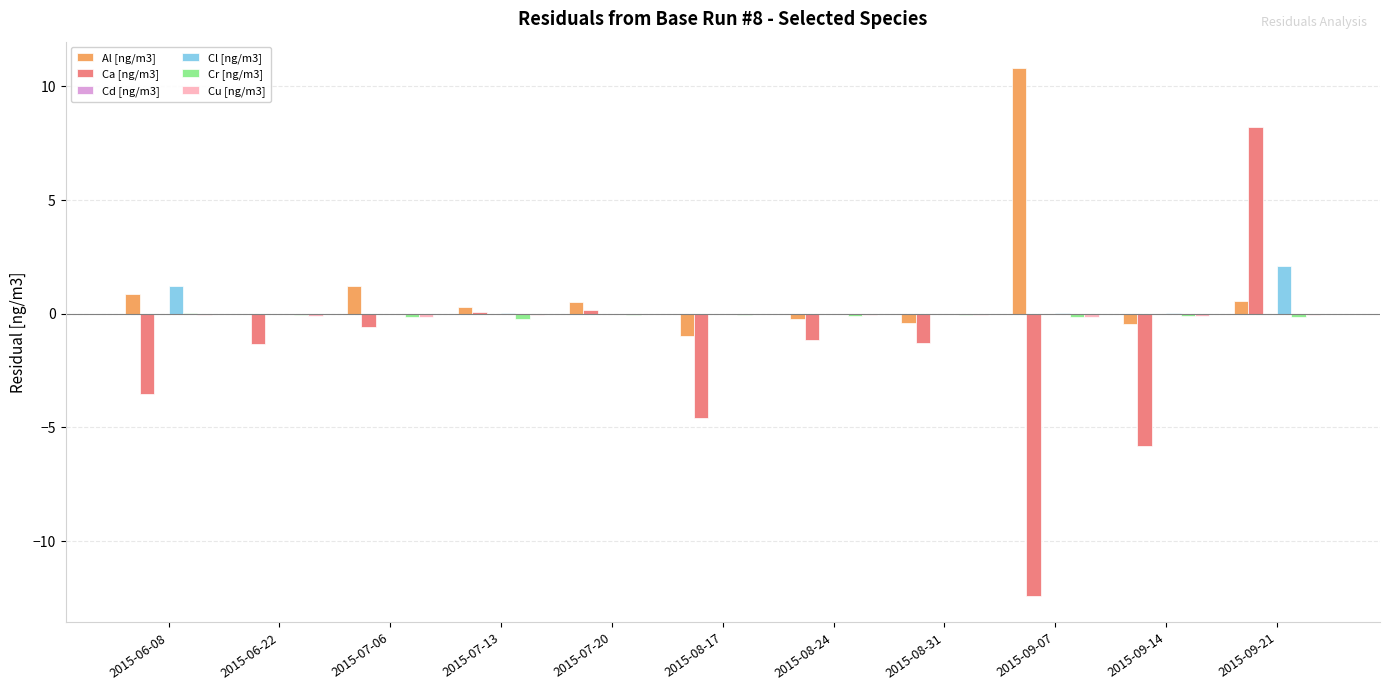

What is the maximum value shown in the chart?

10.8